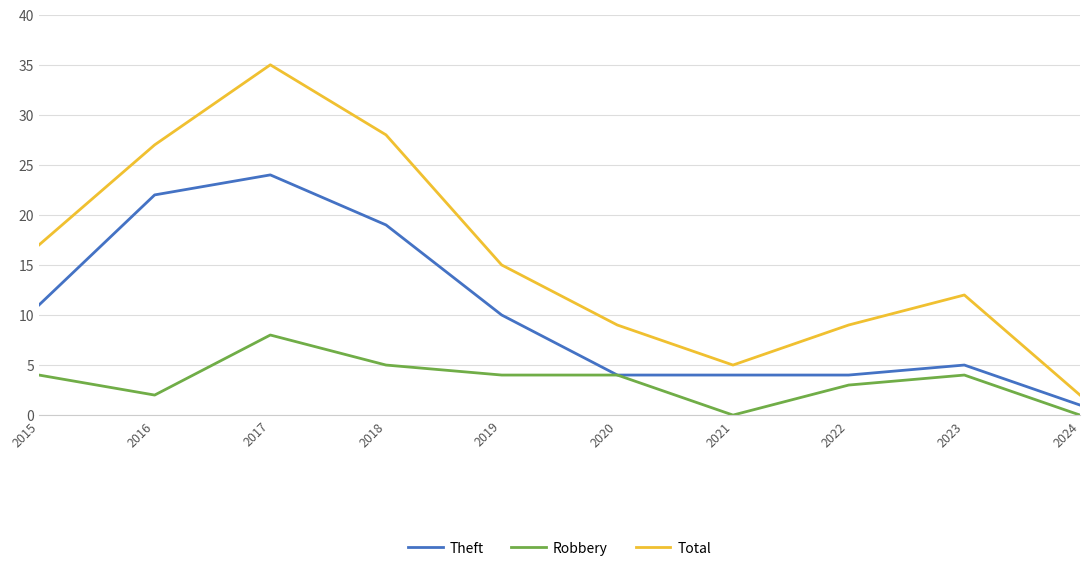

Where does the Total series first go above 15?

2015